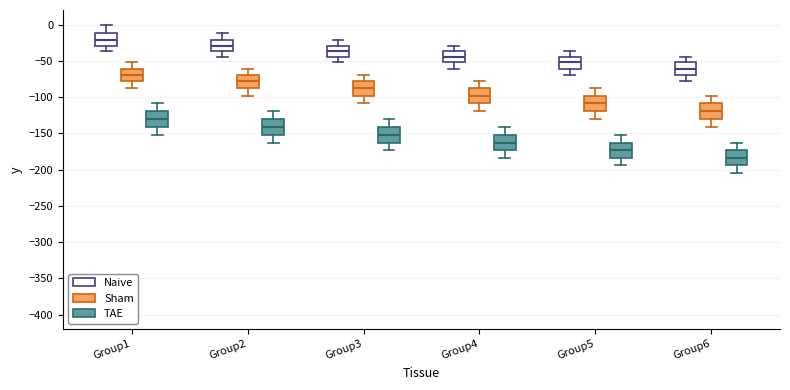

Where does the median line of the box for Group6 (Sham) sit on the y-axis? The values are not printed on the chart, so give them approximately, as read against the axis.

-120